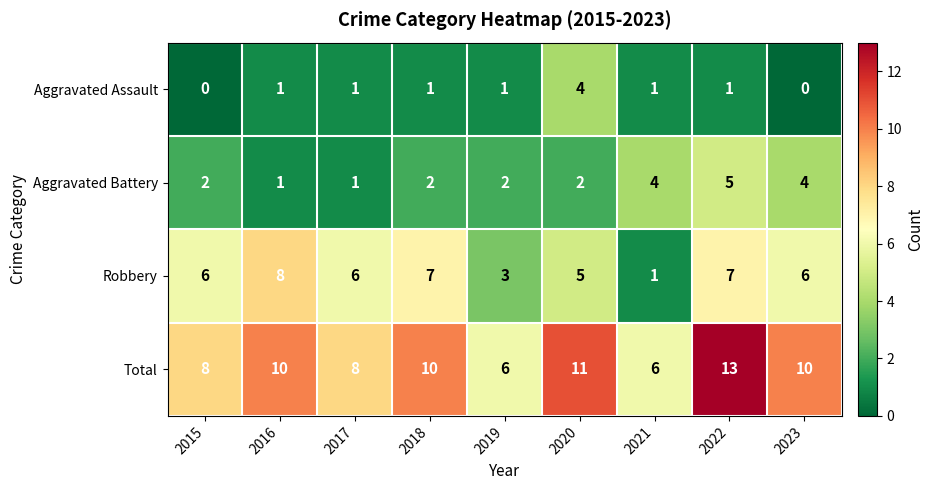

How many positive values does the Aggravated Assault series have?

7